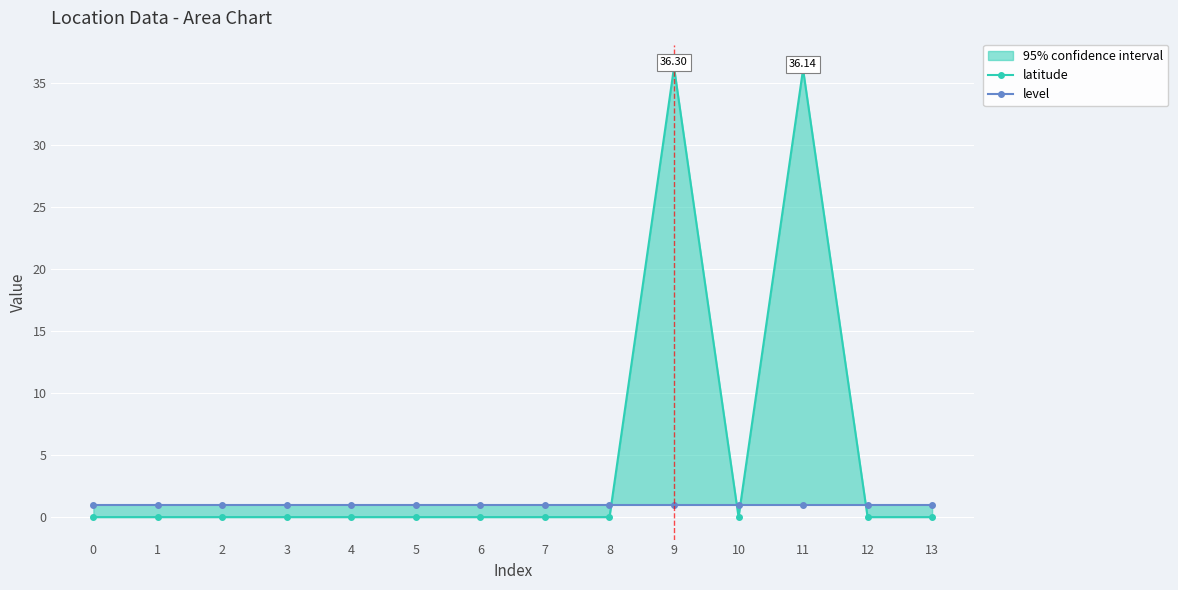

True or false: level and latitude cross at least once.

True